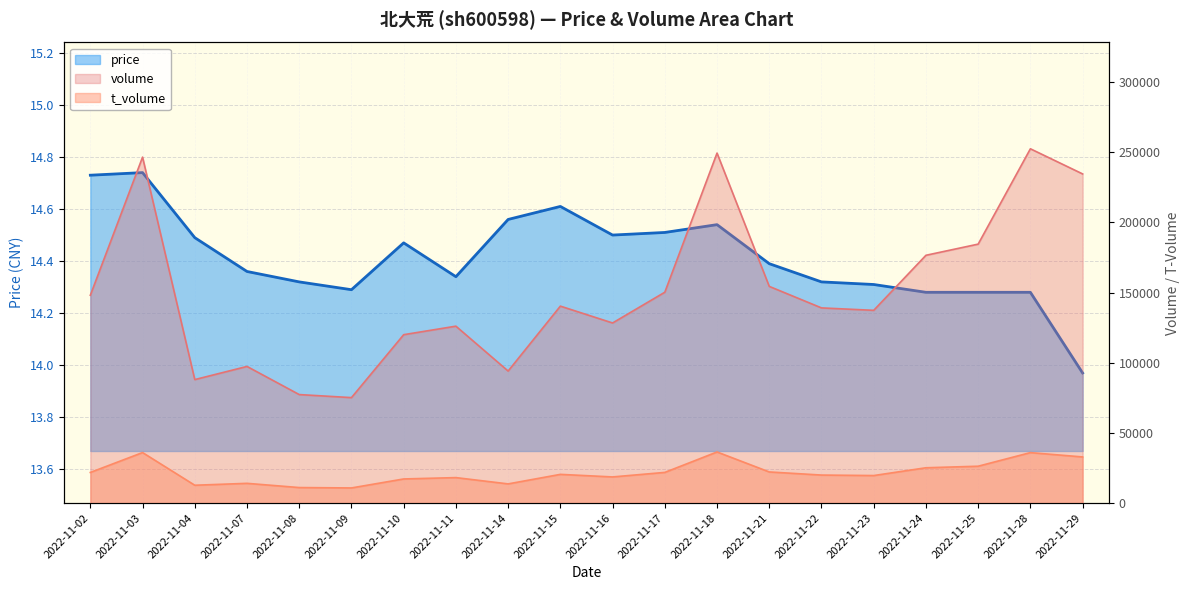

What is the value of the t_volume point at the 16th from the left?

19622.0